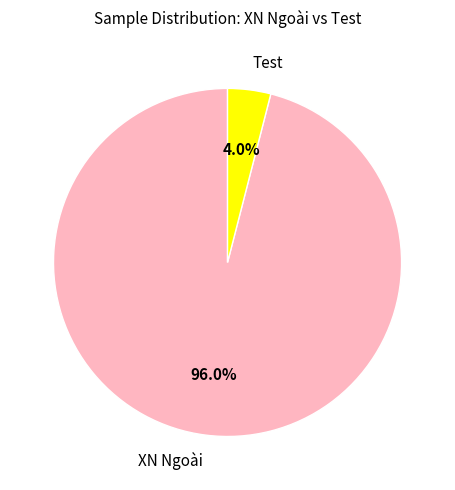

How many slices are in this pie chart?

2